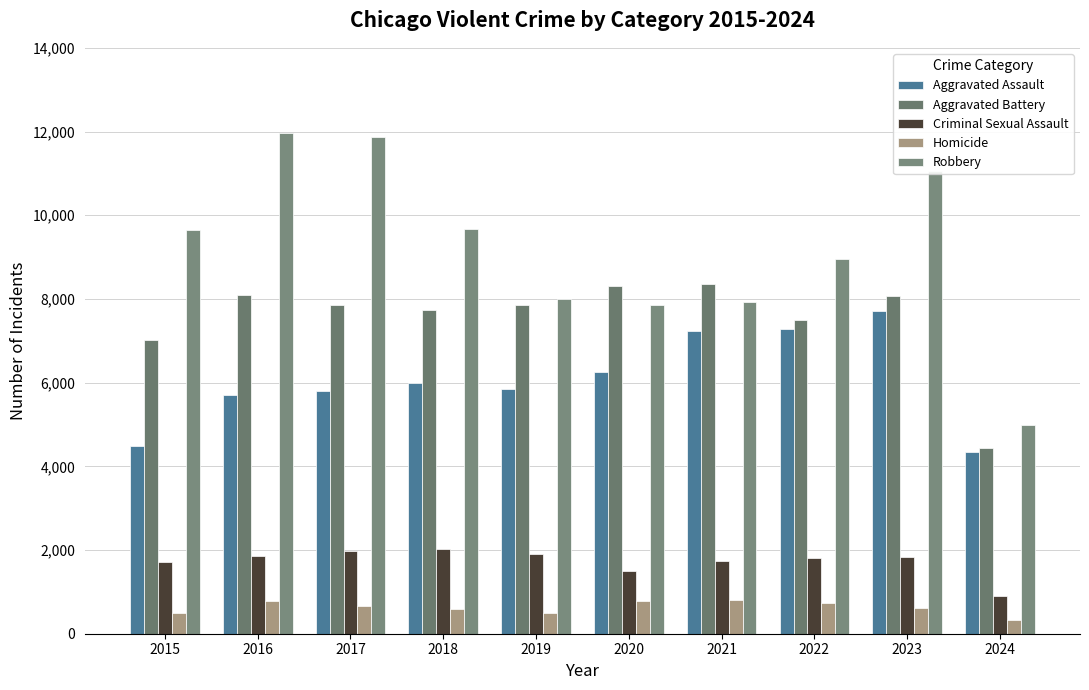

The Aggravated Battery series shows 3494 at 2022. True or false?

False